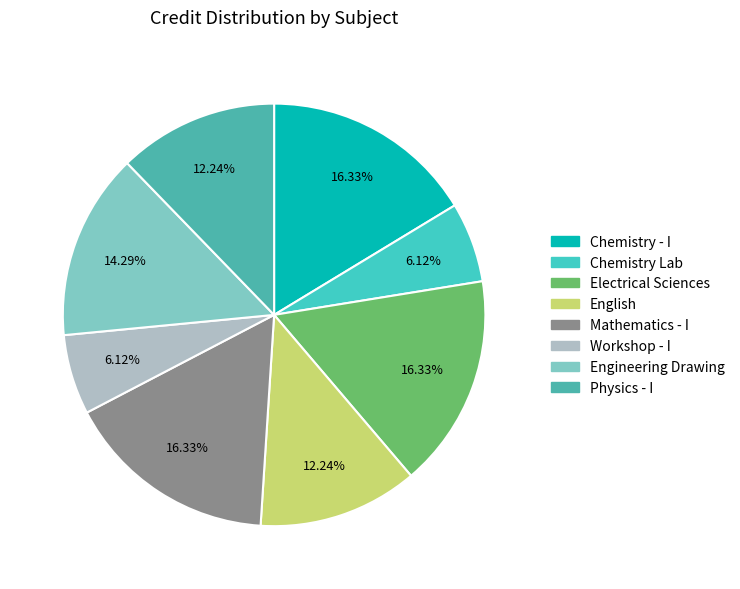

How many slices are in this pie chart?

8